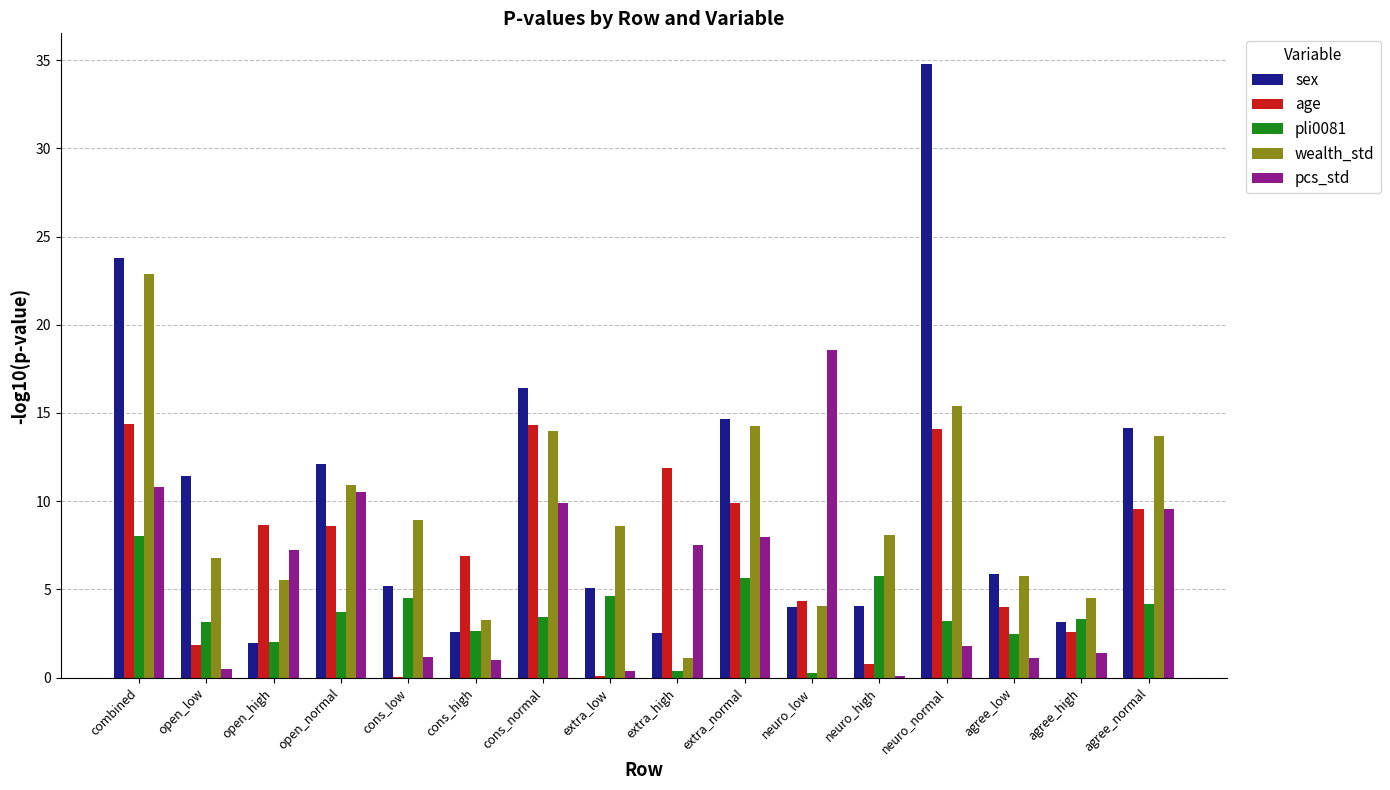

True or false: wealth_std has a value of 10.2 at agree_low.

False